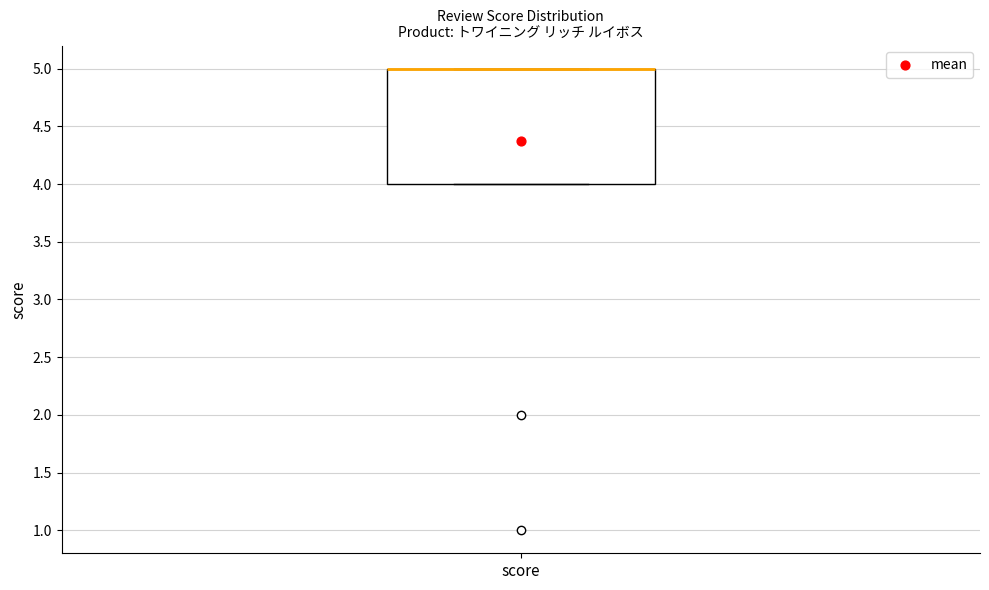

Transcribe this box plot: give where the median line is, the range the box spans, and where the two whiskers end, as read against the y-axis. The values are not printed on the chart, so give them approximately, as read against the axis.

median 5 (drawn on the box's upper edge), box 4 to 5, whiskers 4 to 5